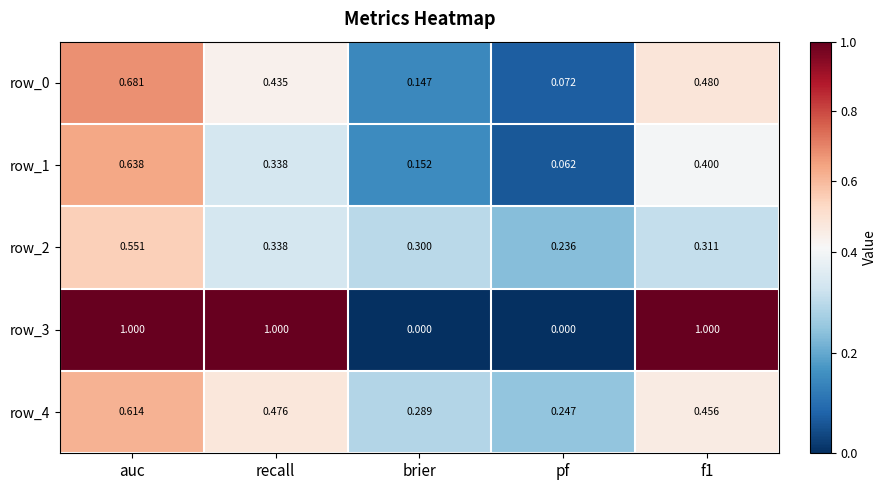

Where is row_0 nearest to the value 0?

pf